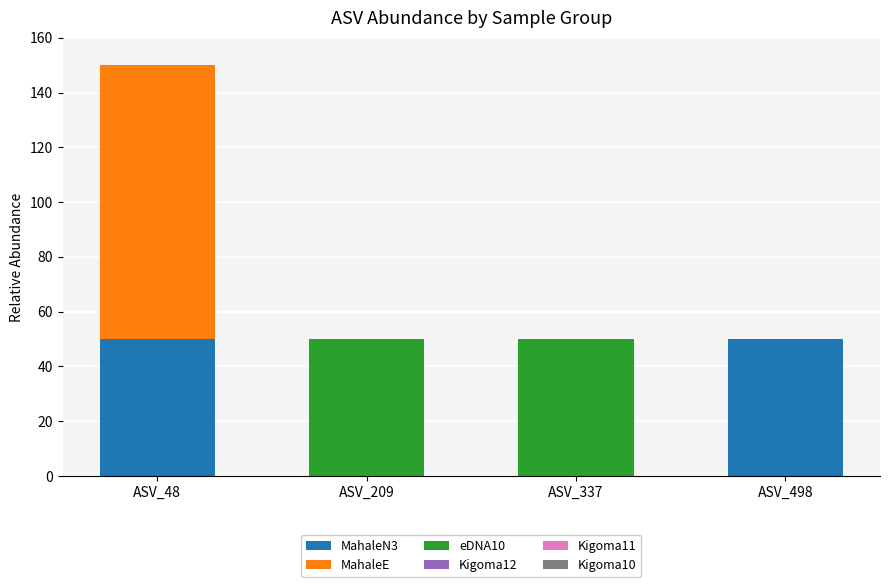

Reading right to left, transcribe the values for MahaleN3.

ASV_498=50	ASV_337=0	ASV_209=0	ASV_48=50